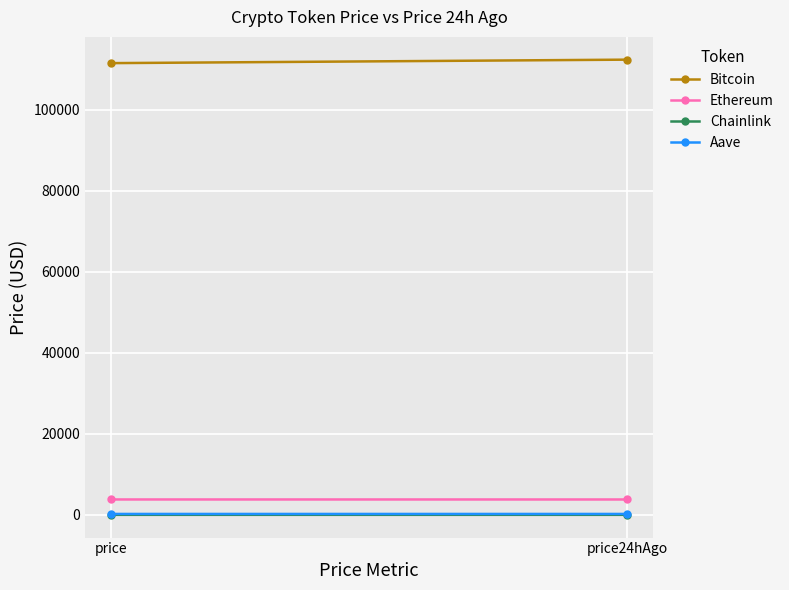

What is the value of the Ethereum point at the 1st from the left?

3809.5